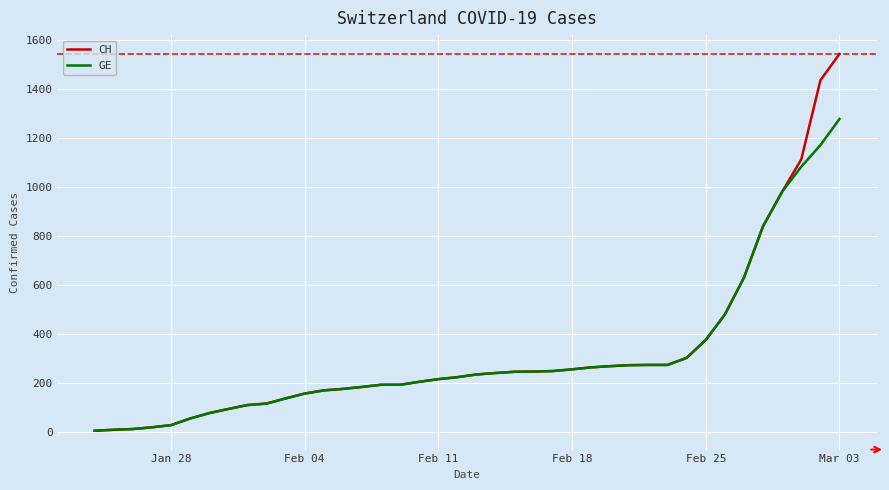

What is the smallest value displayed?

4